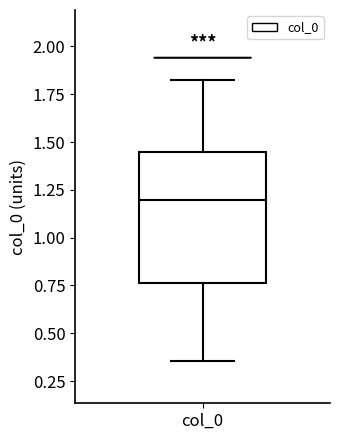

Where is the upper edge of the box for col_0 on the y-axis? The values are not printed on the chart, so give them approximately, as read against the axis.

1.45